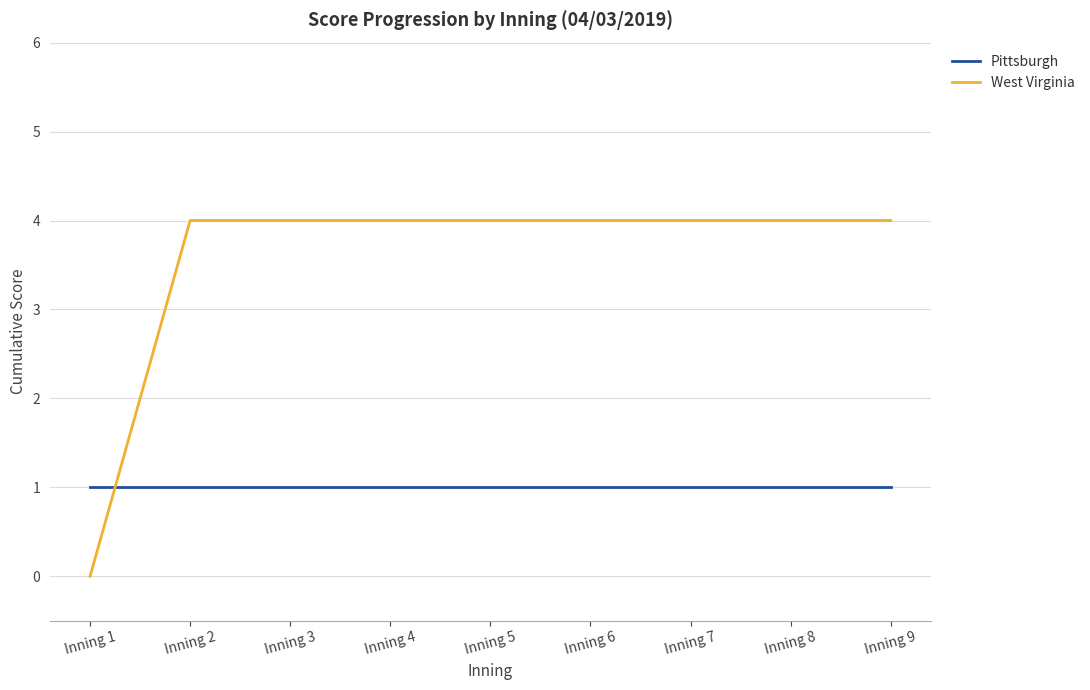

Is it true that West Virginia equals 4 at Inning 8?

True